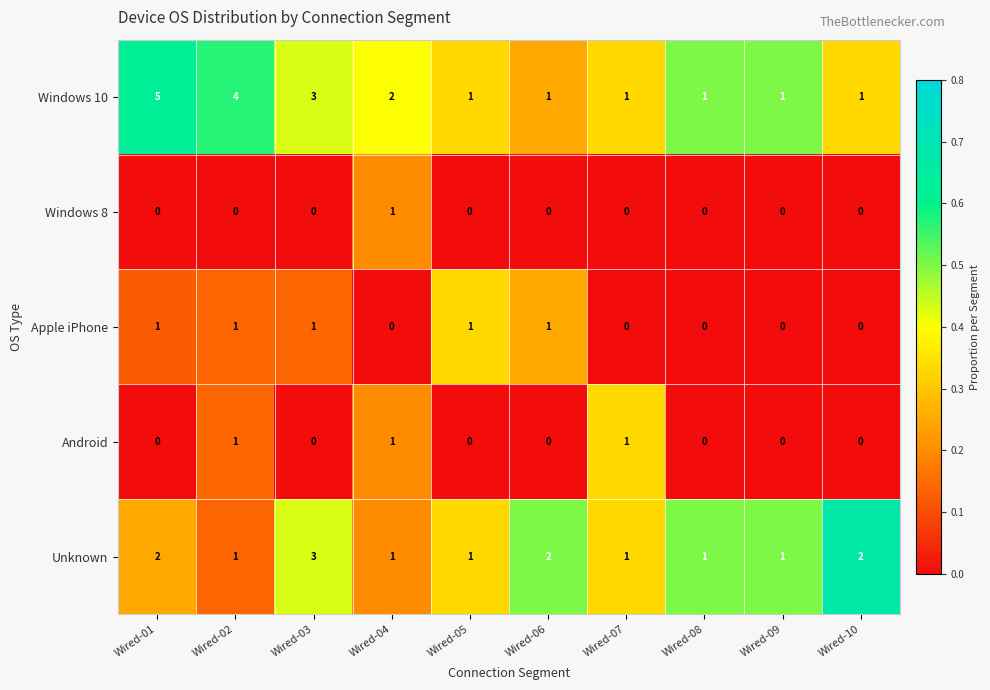

Count the Apple iPhone values in the range 0 to 1.

10